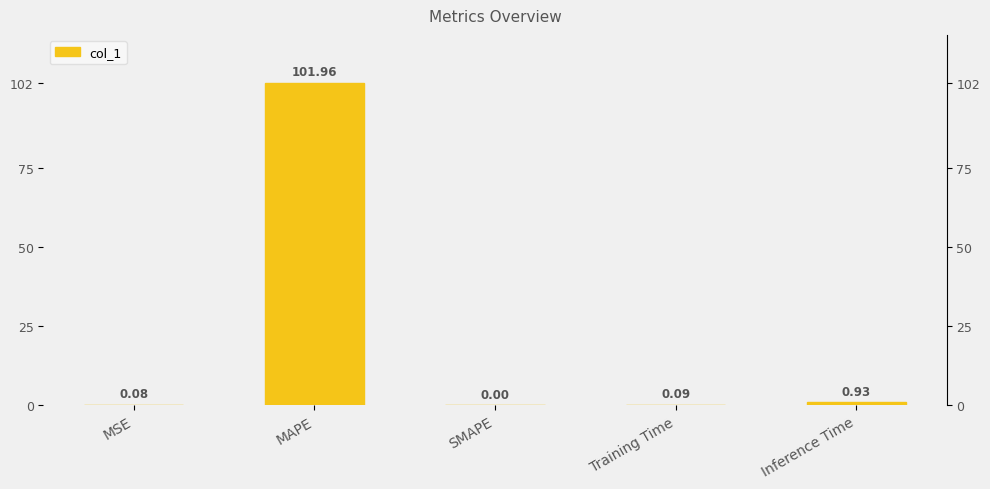

The value at MAPE is 102.0. True or false?

True